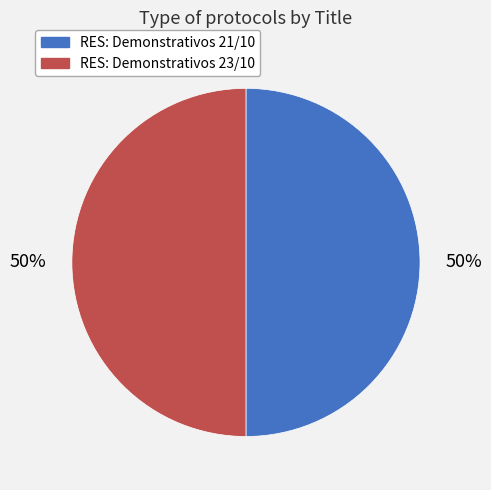

What percentage is the RES: Demonstrativos 23/10 slice, to the nearest percent?

50%